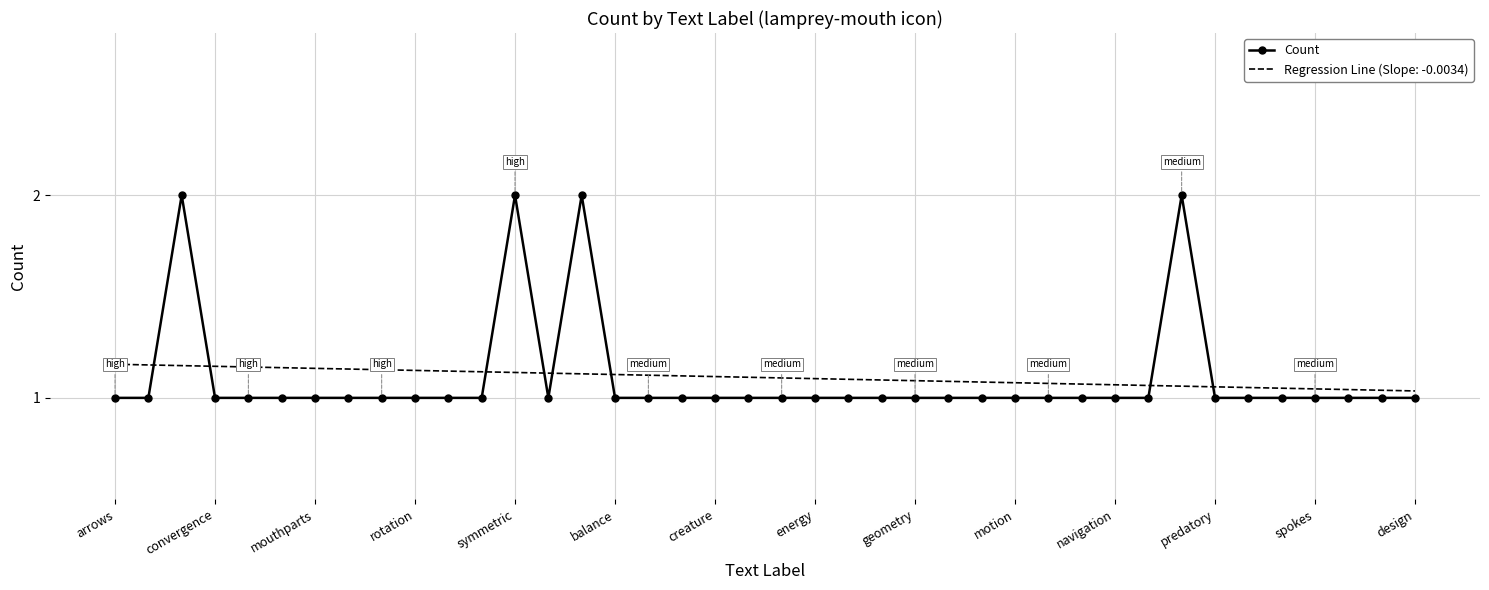

True or false: Regression Line (Slope: -0.0034) and Count intersect in this chart.

True